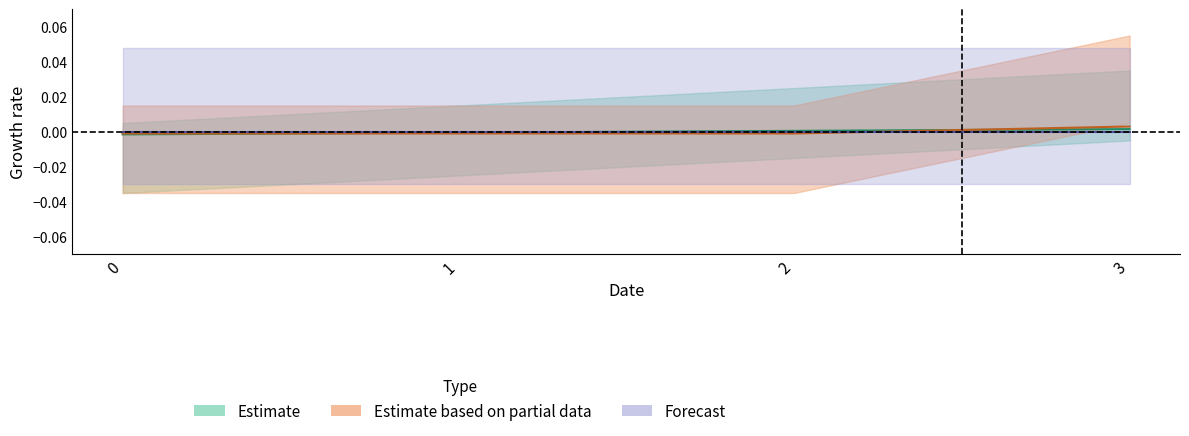

Count the number of categories in the chart.

4